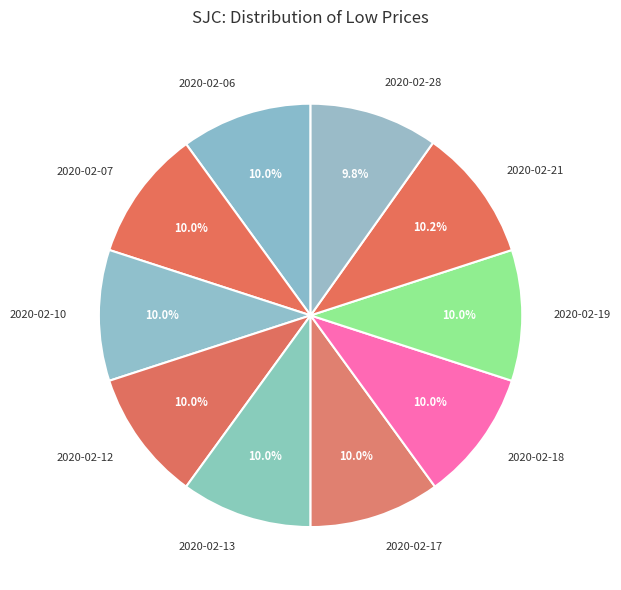

What percentage is NOT represented by 2020-02-06?

90.0%